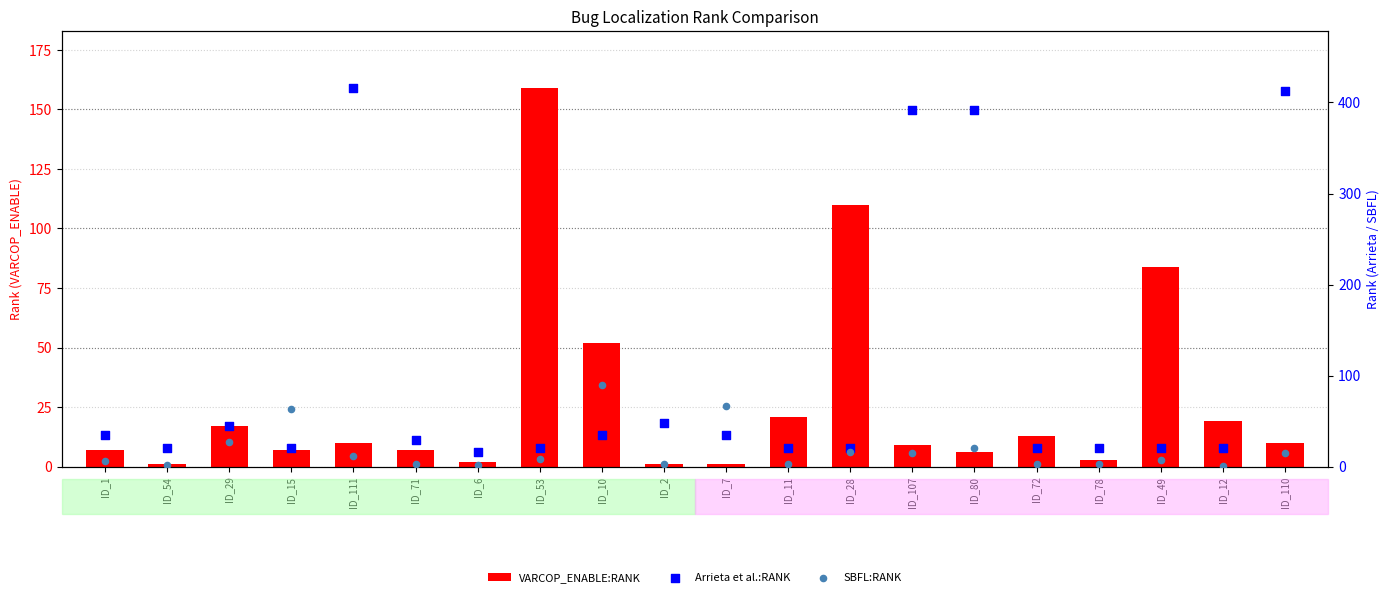

Which series reaches the minimum Y coordinate?

VARCOP_ENABLE:RANK